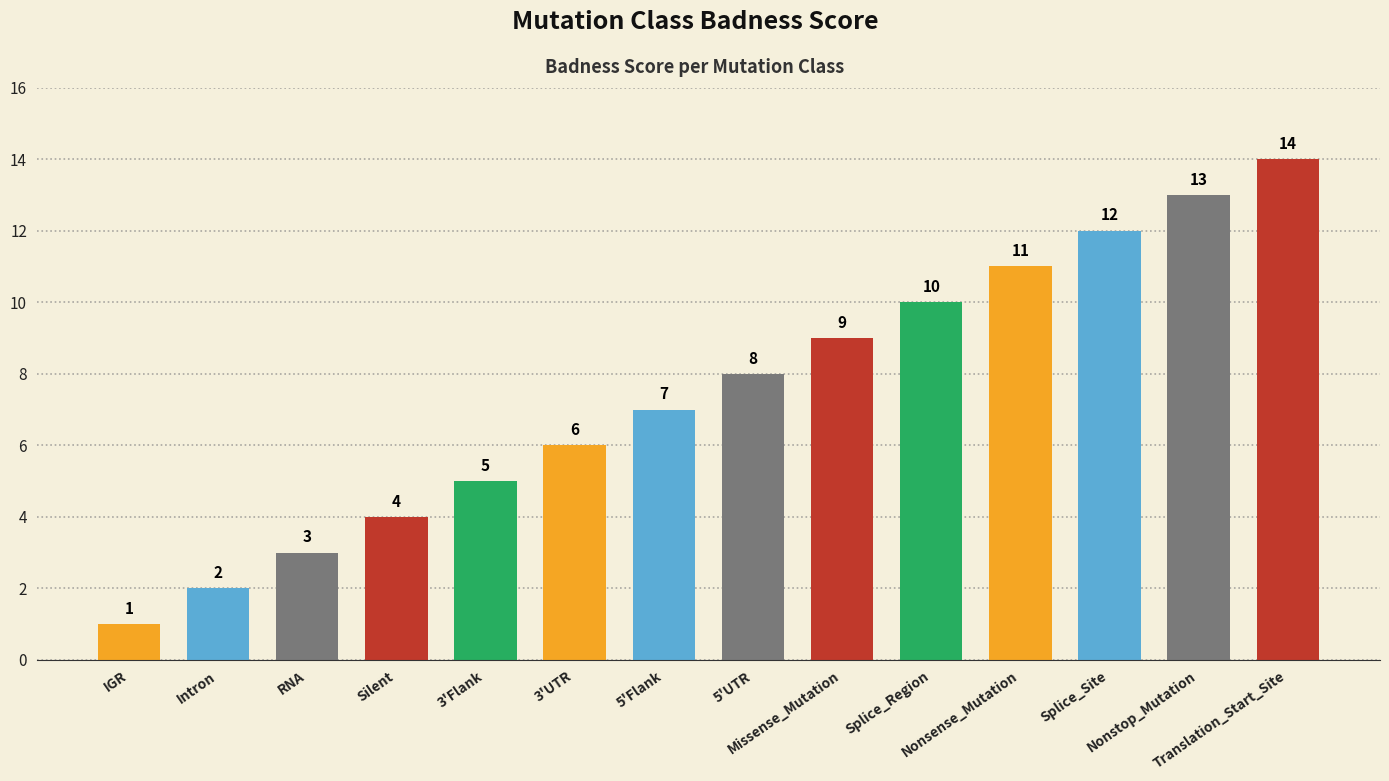

Reading right to left, transcribe all the data shown in this chart.

14	13	12	11	10	9	8	7	6	5	4	3	2	1